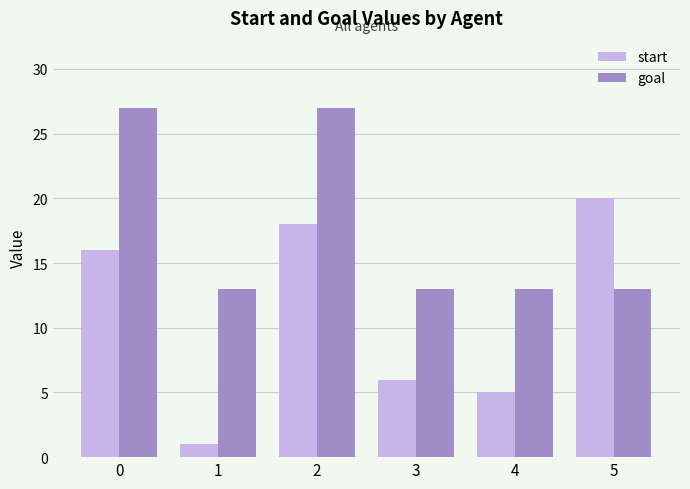

How many groups of bars are there?

6